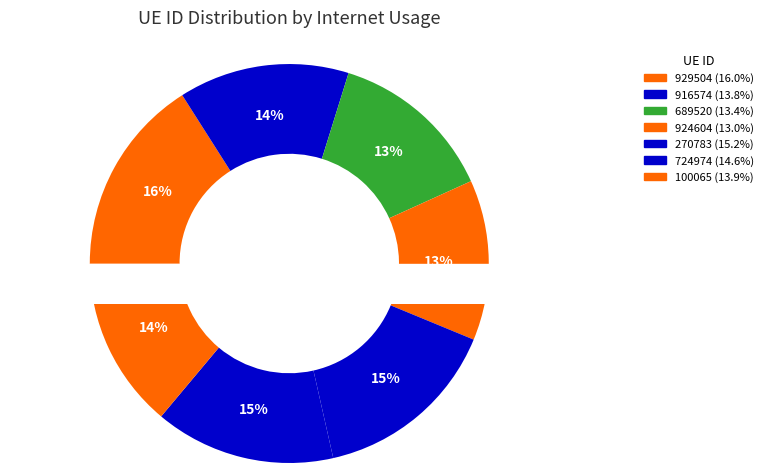

Which slice is the smallest?

924604